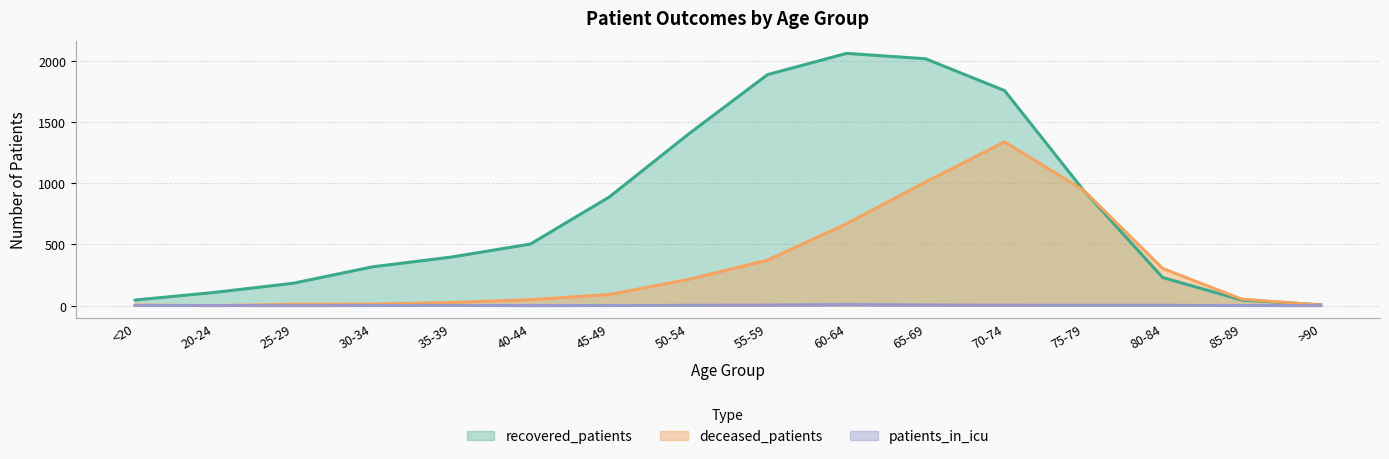

Which has a higher value, 45-49 or 70-74?

70-74